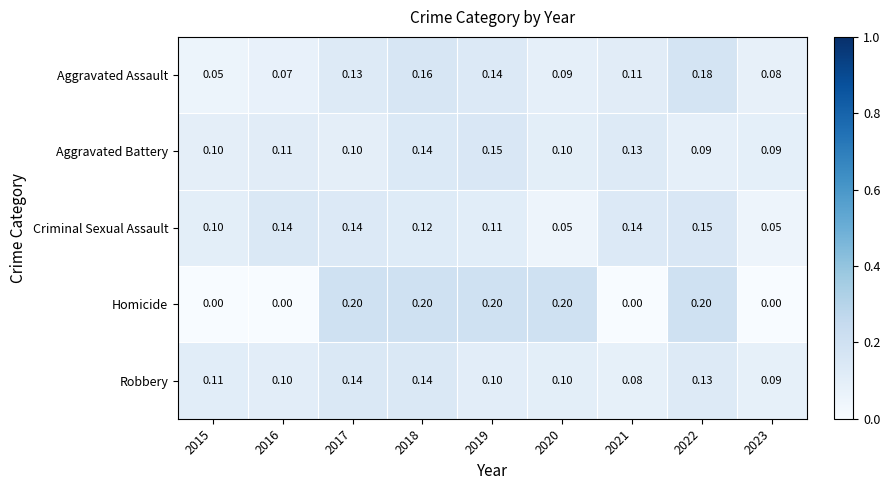

Which series has the widest spread of values?

Homicide